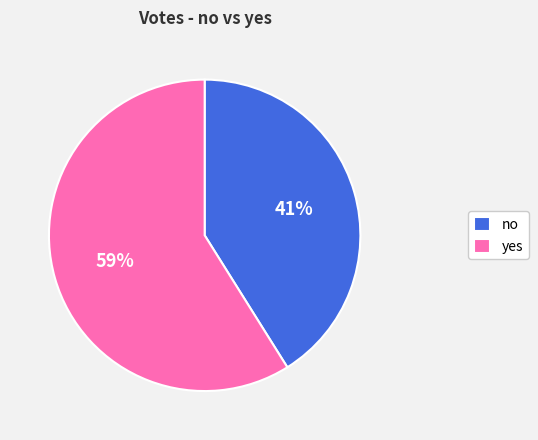

Do yes and no together represent more than half of the pie?

Yes